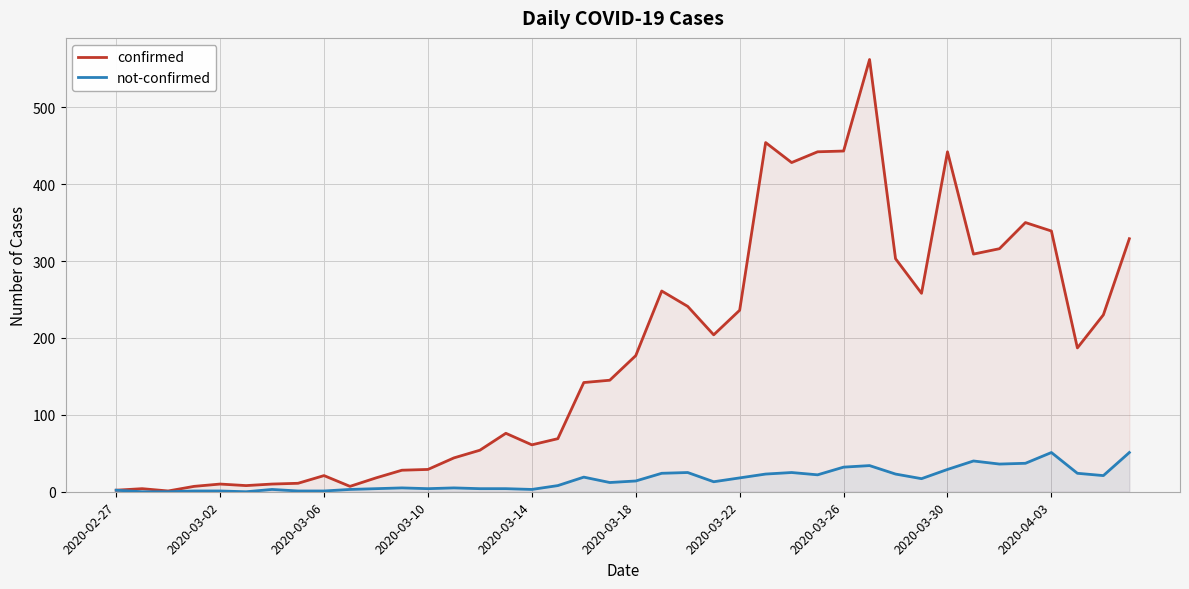

Which series has the largest range (max minus min)?

confirmed